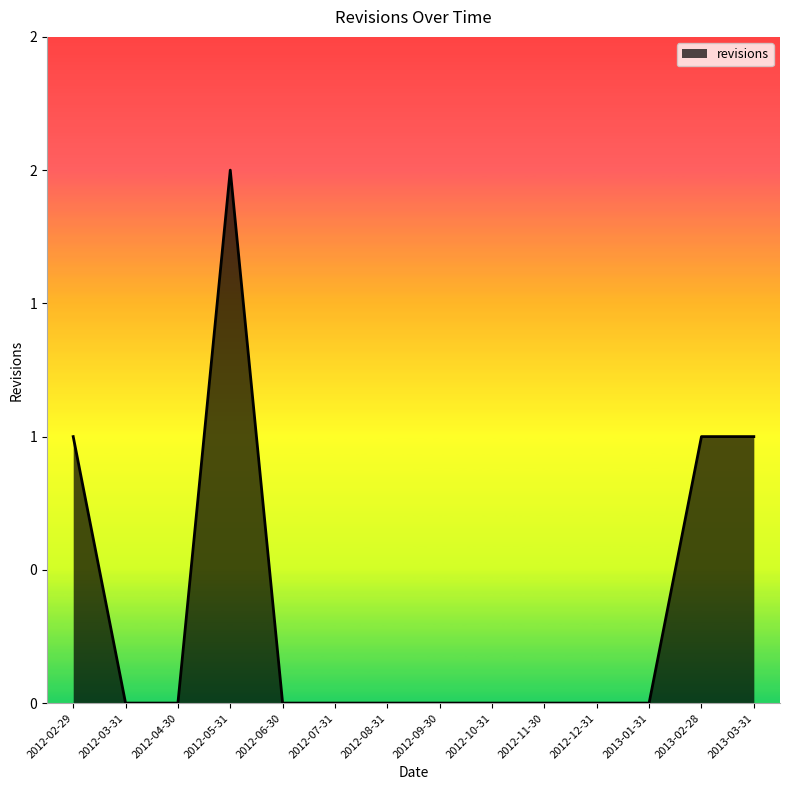

Does the chart display data point markers on the line(s)?

No